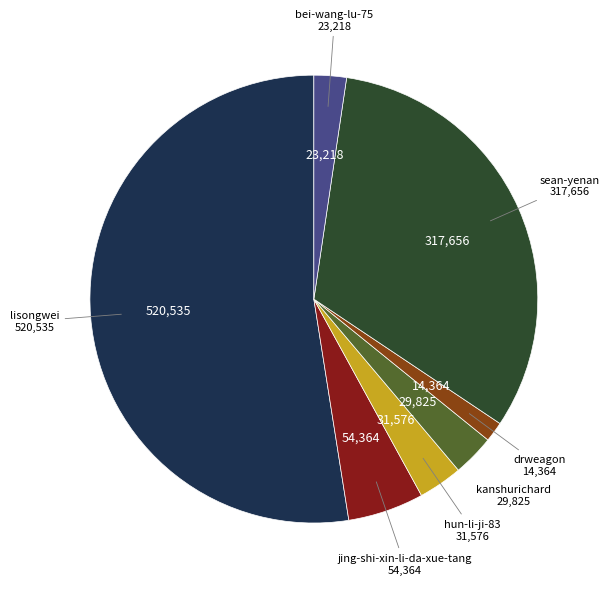

What is the smallest slice in the pie chart?

drweagon